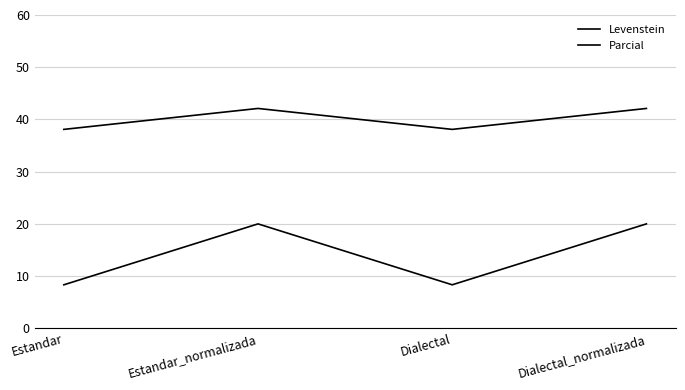

Does the chart display data point markers on the line(s)?

No